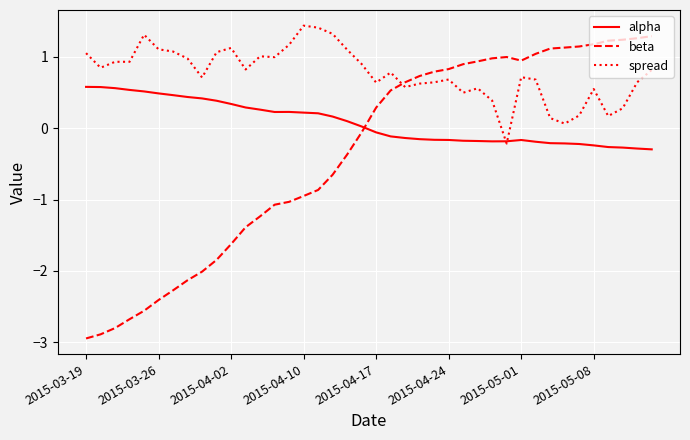

What is the greatest value displayed?

1.4